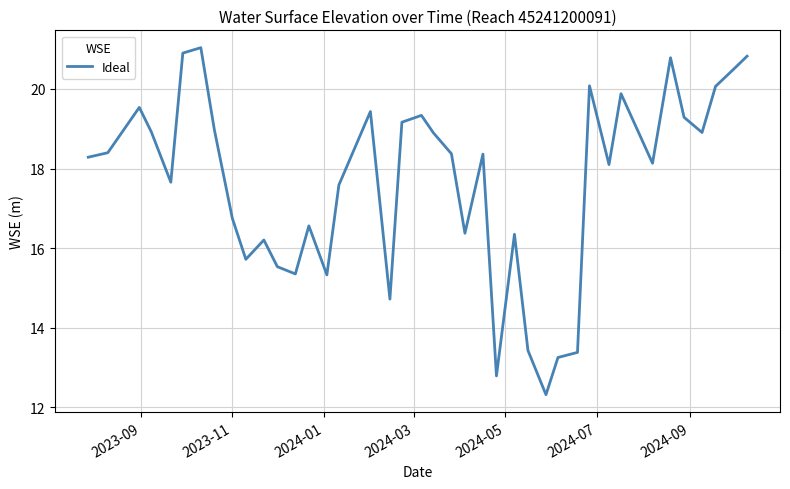

How many lines are shown in the chart?

1